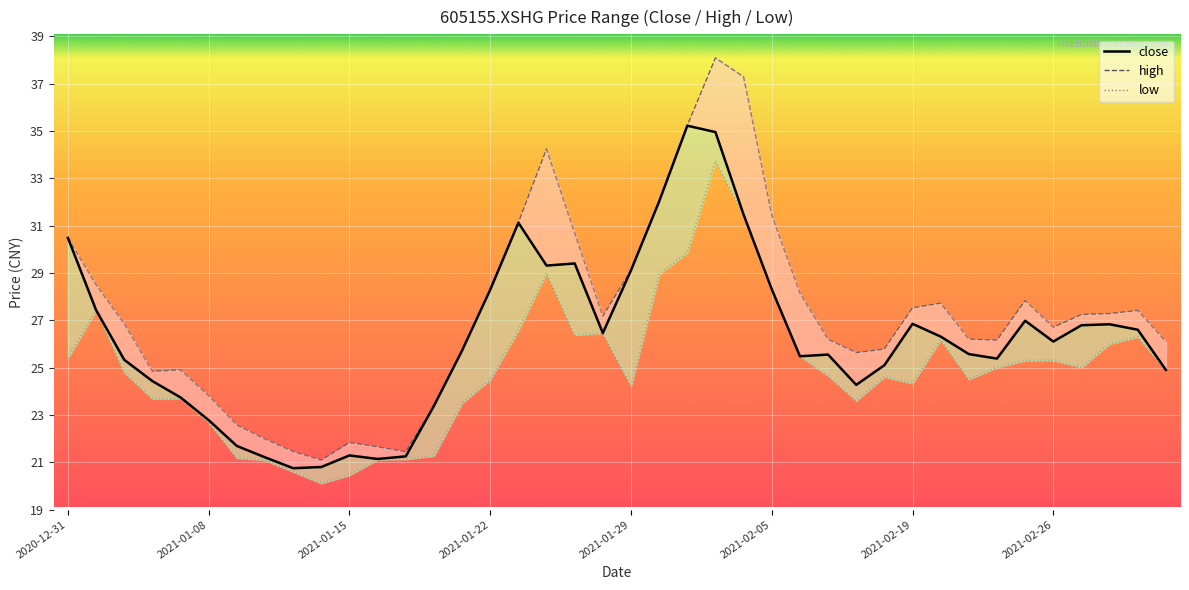

Rank the series by their maximum value, from lowest to highest.

low, close, high